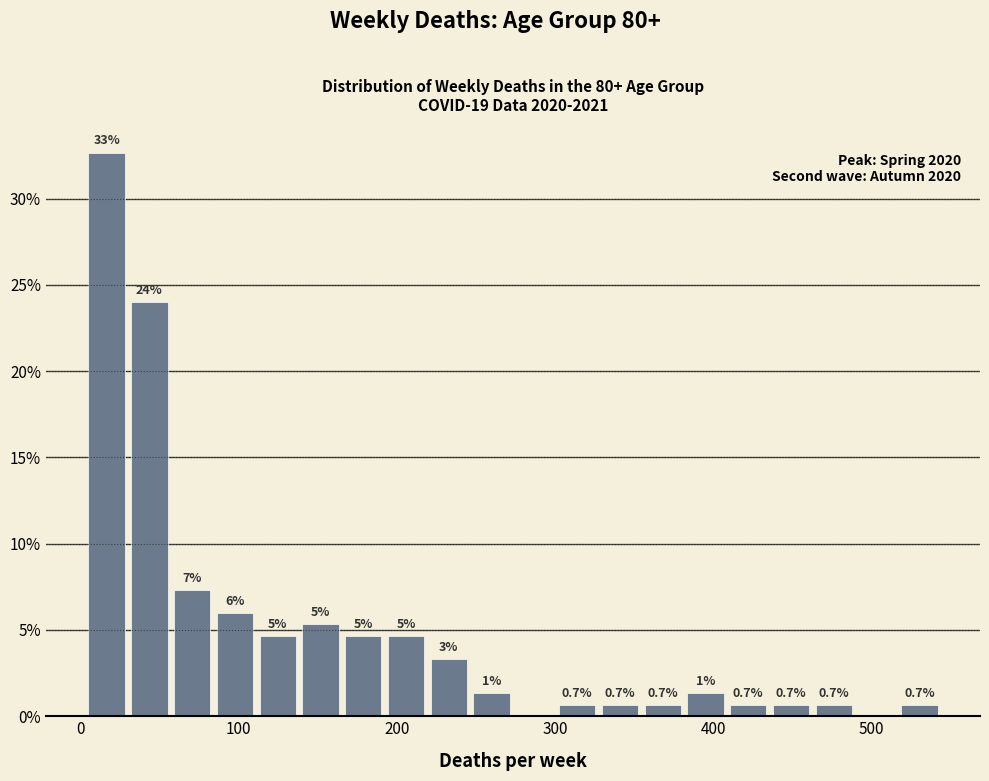

Around what value on the x-axis is the tallest bar? Give the approximate position of its centre, as read against the axis.

20